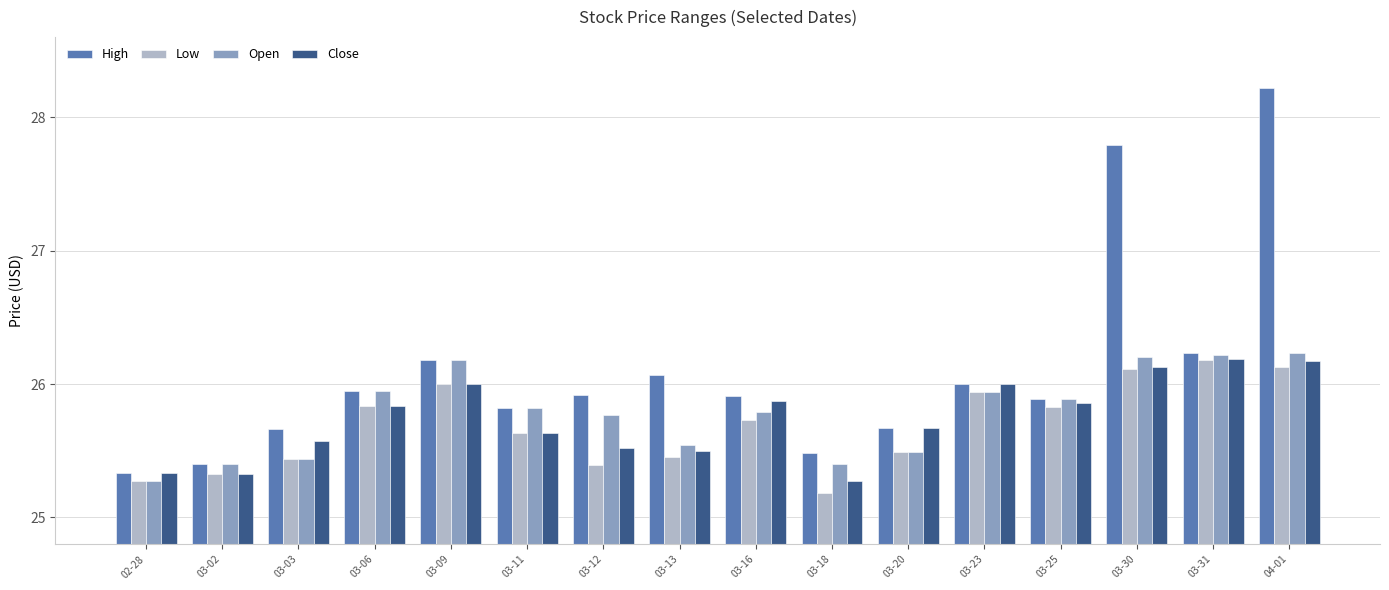

What is the difference between the highest and lowest values at 03-13?

0.6